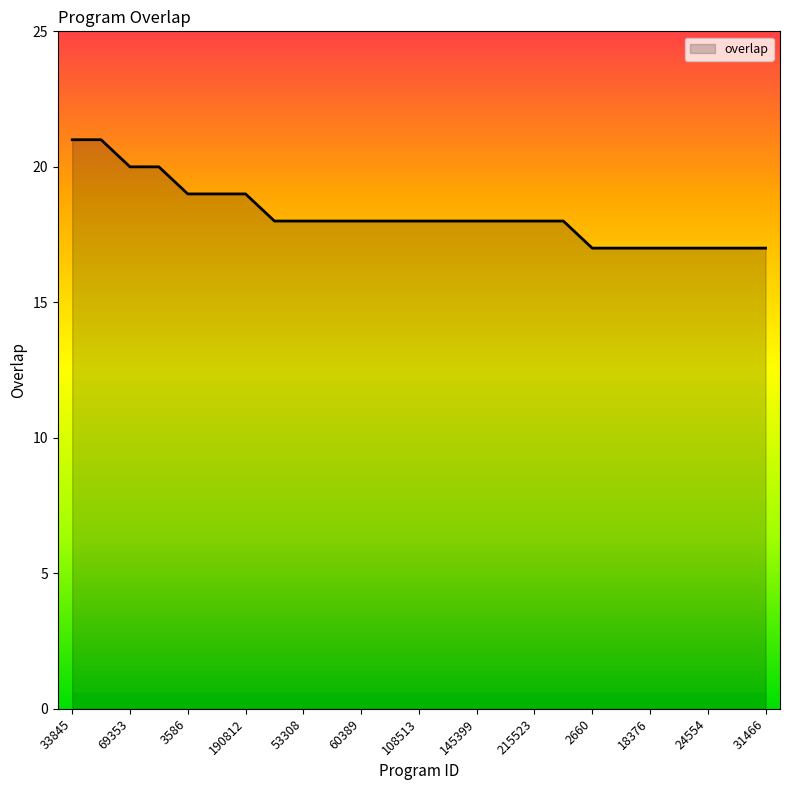

What is the minimum value shown in the chart?

17